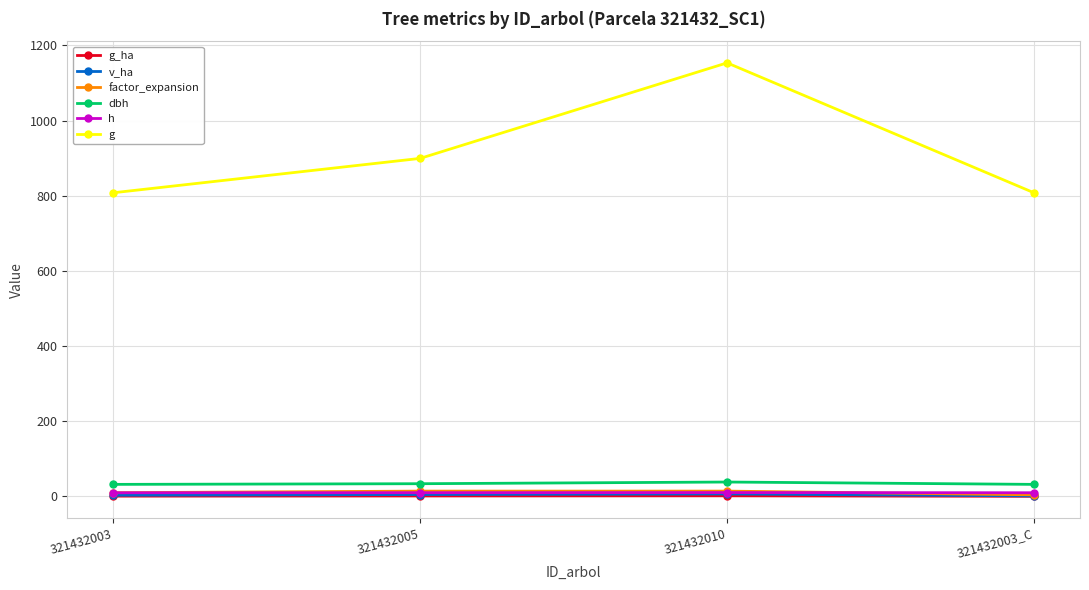

At how many categories does at least one series exceed 611?

4